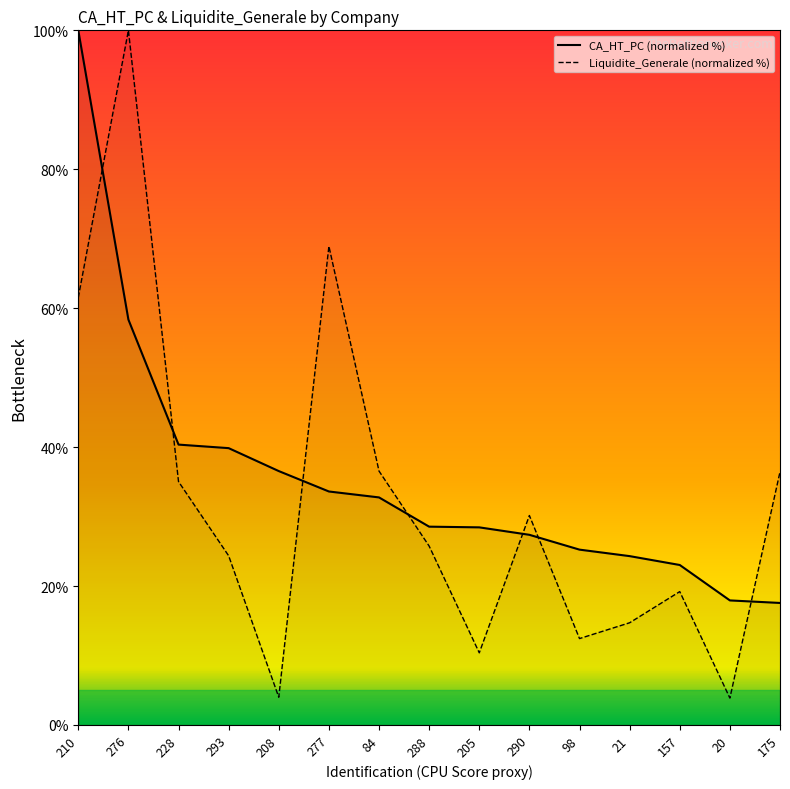

Where do Liquidite_Generale and CA_HT_PC first cross each other?

210 and 276